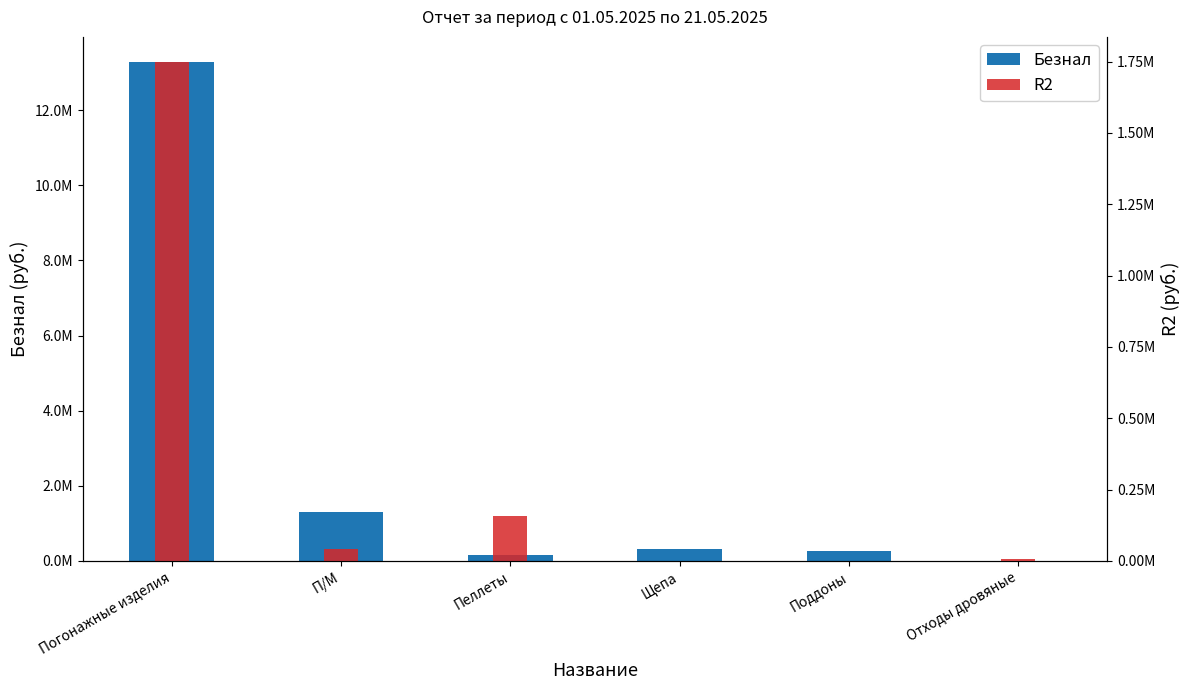

At which category does the chart reach its peak across all series?

Погонажные изделия